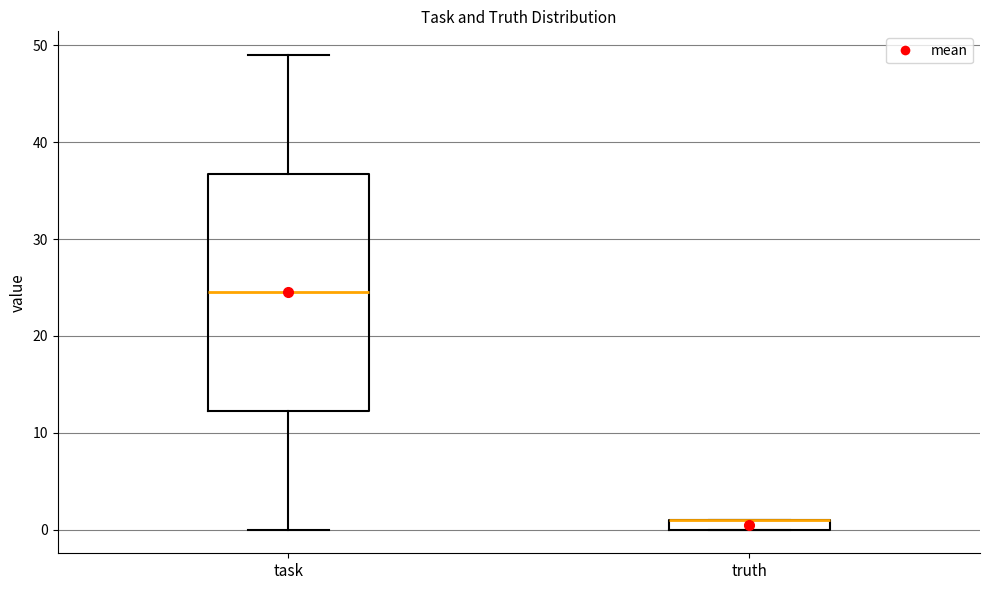

Where is the lower edge of the box for truth on the y-axis? The values are not printed on the chart, so give them approximately, as read against the axis.

0